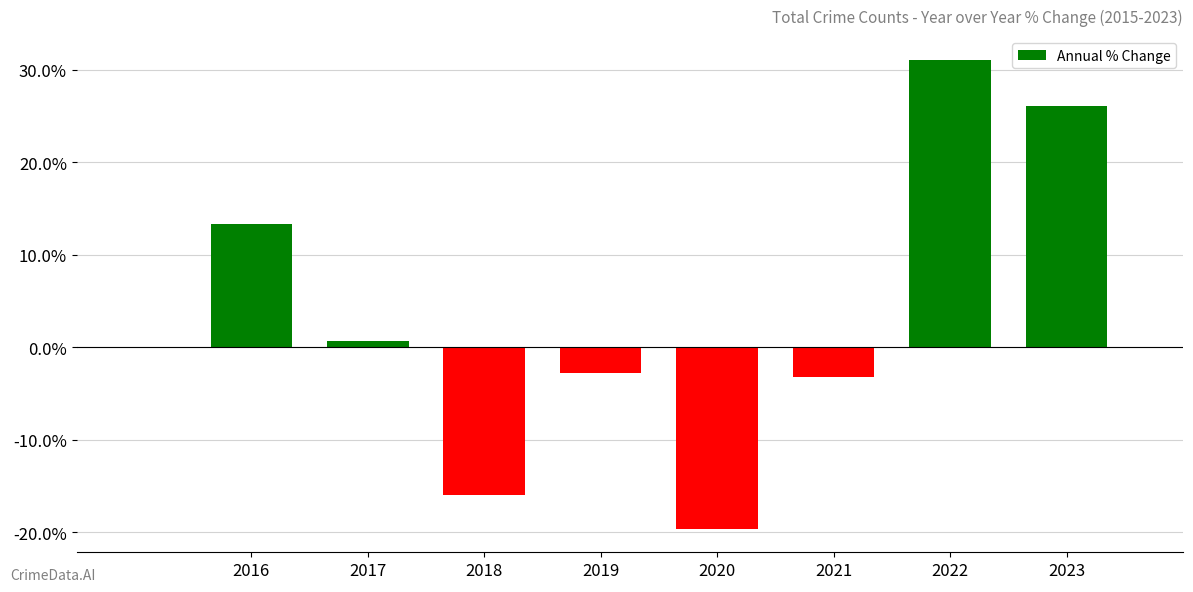

Which label corresponds to the smallest value in the chart?

2020